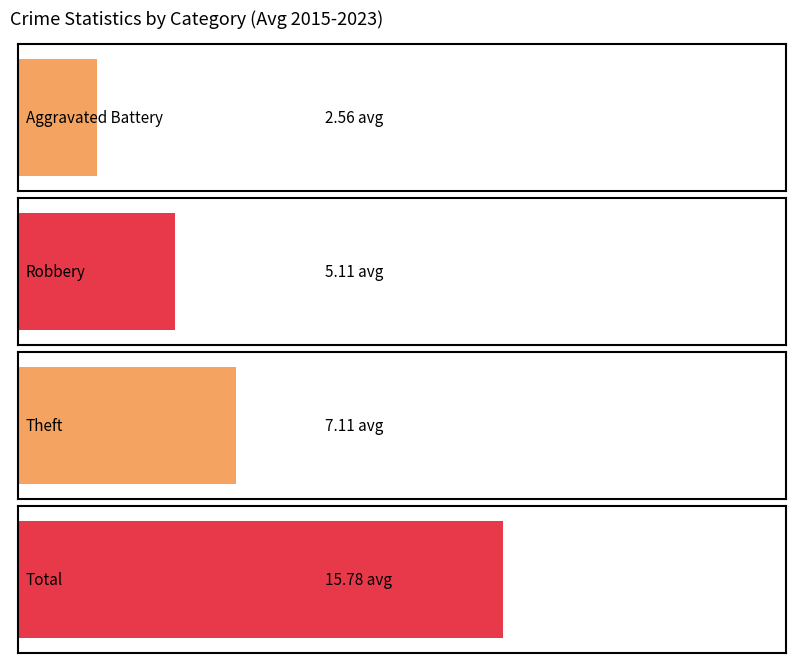

Is it true that Theft equals 3 at 2023?

True